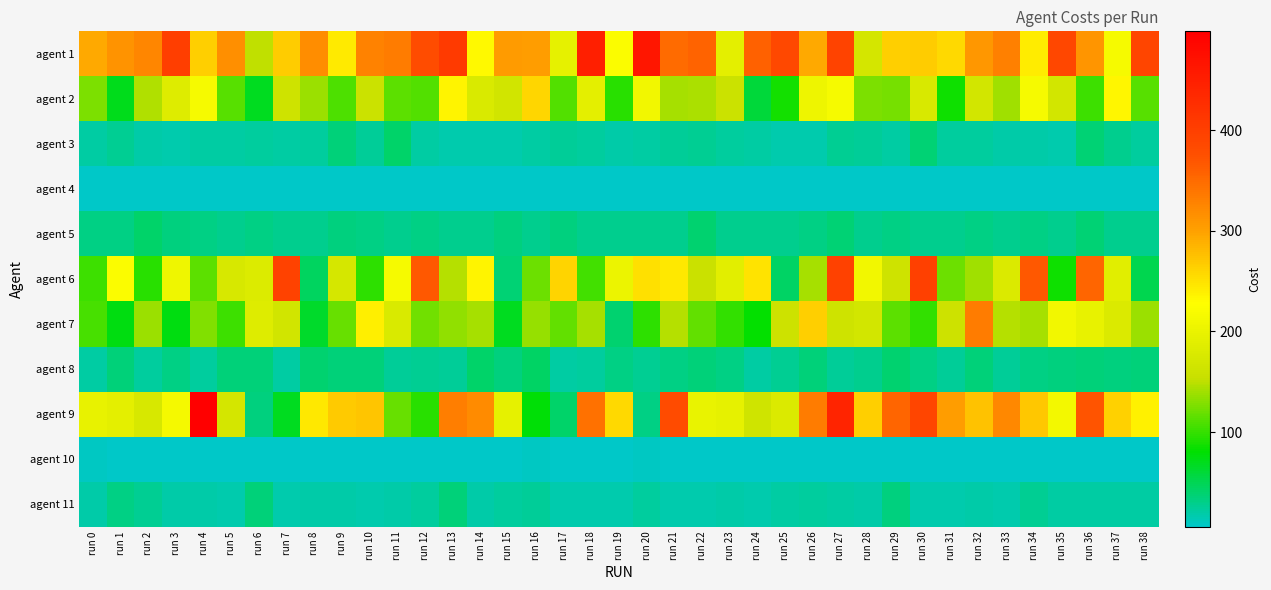

Reading left to right, transcribe all the data shown in this chart.

agent 1: run 0=293	run 1=313	run 2=325	run 3=401	run 4=265	run 5=317	run 6=151	run 7=267	run 8=319	run 9=243	run 10=327	run 11=333	run 12=379	run 13=407	run 14=231	run 15=305	run 16=303	run 17=195	run 18=449	run 19=223	run 20=463	run 21=349	run 22=357	run 23=191	run 24=359	run 25=385	run 26=293	run 27=393	run 28=171	run 29=265	run 30=267	run 31=257	run 32=309	run 33=329	run 34=241	run 35=387	run 36=311	run 37=217	run 38=391
agent 2: run 0=126	run 1=70	run 2=146	run 3=184	run 4=216	run 5=112	run 6=68	run 7=162	run 8=138	run 9=108	run 10=158	run 11=114	run 12=110	run 13=236	run 14=178	run 15=166	run 16=258	run 17=110	run 18=192	run 19=96	run 20=210	run 21=142	run 22=144	run 23=158	run 24=58	run 25=88	run 26=204	run 27=216	run 28=126	run 29=124	run 30=176	run 31=86	run 32=168	run 33=140	run 34=216	run 35=168	run 36=104	run 37=234	run 38=112
agent 3: run 0=21	run 1=27	run 2=19	run 3=17	run 4=21	run 5=21	run 6=23	run 7=21	run 8=23	run 9=35	run 10=25	run 11=41	run 12=21	run 13=17	run 14=17	run 15=17	run 16=21	run 17=25	run 18=23	run 19=19	run 20=21	run 21=25	run 22=27	run 23=23	run 24=21	run 25=17	run 26=17	run 27=27	run 28=25	run 29=21	run 30=37	run 31=23	run 32=23	run 33=19	run 34=19	run 35=17	run 36=37	run 37=29	run 38=23
agent 4: run 0=6	run 1=6	run 2=6	run 3=6	run 4=6	run 5=6	run 6=6	run 7=6	run 8=6	run 9=6	run 10=6	run 11=6	run 12=6	run 13=6	run 14=6	run 15=6	run 16=6	run 17=6	run 18=6	run 19=6	run 20=6	run 21=6	run 22=6	run 23=6	run 24=6	run 25=6	run 26=6	run 27=6	run 28=6	run 29=6	run 30=6	run 31=6	run 32=6	run 33=6	run 34=6	run 35=6	run 36=6	run 37=6	run 38=6
agent 5: run 0=31	run 1=31	run 2=41	run 3=33	run 4=31	run 5=29	run 6=31	run 7=29	run 8=29	run 9=33	run 10=31	run 11=29	run 12=31	run 13=29	run 14=29	run 15=33	run 16=29	run 17=33	run 18=29	run 19=29	run 20=29	run 21=29	run 22=39	run 23=29	run 24=29	run 25=29	run 26=31	run 27=37	run 28=29	run 29=31	run 30=29	run 31=29	run 32=31	run 33=29	run 34=31	run 35=29	run 36=37	run 37=29	run 38=29
agent 6: run 0=103	run 1=223	run 2=95	run 3=207	run 4=115	run 5=175	run 6=181	run 7=395	run 8=45	run 9=173	run 10=97	run 11=217	run 12=367	run 13=147	run 14=235	run 15=37	run 16=121	run 17=261	run 18=105	run 19=203	run 20=251	run 21=245	run 22=157	run 23=189	run 24=249	run 25=43	run 26=141	run 27=397	run 28=211	run 29=163	run 30=399	run 31=121	run 32=139	run 33=179	run 34=367	run 35=85	run 36=355	run 37=187	run 38=51
agent 7: run 0=106	run 1=74	run 2=138	run 3=74	run 4=128	run 5=104	run 6=184	run 7=166	run 8=64	run 9=118	run 10=240	run 11=178	run 12=122	run 13=134	run 14=142	run 15=68	run 16=136	run 17=116	run 18=142	run 19=40	run 20=98	run 21=148	run 22=116	run 23=100	run 24=82	run 25=160	run 26=264	run 27=162	run 28=168	run 29=114	run 30=100	run 31=160	run 32=334	run 33=148	run 34=142	run 35=210	run 36=198	run 37=180	run 38=138
agent 8: run 0=21	run 1=35	run 2=23	run 3=31	run 4=23	run 5=35	run 6=35	run 7=21	run 8=39	run 9=35	run 10=35	run 11=25	run 12=27	run 13=25	run 14=41	run 15=33	run 16=43	run 17=21	run 18=23	run 19=31	run 20=27	run 21=31	run 22=35	run 23=31	run 24=21	run 25=27	run 26=35	run 27=25	run 28=29	run 29=39	run 30=31	run 31=25	run 32=35	run 33=25	run 34=31	run 35=33	run 36=35	run 37=33	run 38=35
agent 9: run 0=198	run 1=192	run 2=174	run 3=214	run 4=498	run 5=170	run 6=34	run 7=68	run 8=246	run 9=268	run 10=272	run 11=118	run 12=96	run 13=332	run 14=320	run 15=196	run 16=78	run 17=42	run 18=344	run 19=256	run 20=32	run 21=382	run 22=200	run 23=196	run 24=164	run 25=180	run 26=334	run 27=442	run 28=264	run 29=354	run 30=392	run 31=302	run 32=274	run 33=322	run 34=270	run 35=212	run 36=370	run 37=262	run 38=238
agent 10: run 0=9	run 1=7	run 2=7	run 3=7	run 4=7	run 5=7	run 6=7	run 7=7	run 8=7	run 9=7	run 10=7	run 11=7	run 12=7	run 13=7	run 14=7	run 15=7	run 16=9	run 17=7	run 18=7	run 19=7	run 20=9	run 21=7	run 22=7	run 23=7	run 24=7	run 25=7	run 26=7	run 27=7	run 28=7	run 29=7	run 30=7	run 31=7	run 32=7	run 33=7	run 34=7	run 35=7	run 36=7	run 37=7	run 38=7
agent 11: run 0=19	run 1=31	run 2=27	run 3=19	run 4=19	run 5=17	run 6=35	run 7=17	run 8=19	run 9=19	run 10=17	run 11=19	run 12=23	run 13=35	run 14=19	run 15=23	run 16=25	run 17=17	run 18=17	run 19=17	run 20=23	run 21=17	run 22=17	run 23=19	run 24=17	run 25=21	run 26=23	run 27=21	run 28=19	run 29=33	run 30=17	run 31=17	run 32=19	run 33=17	run 34=27	run 35=21	run 36=21	run 37=21	run 38=21